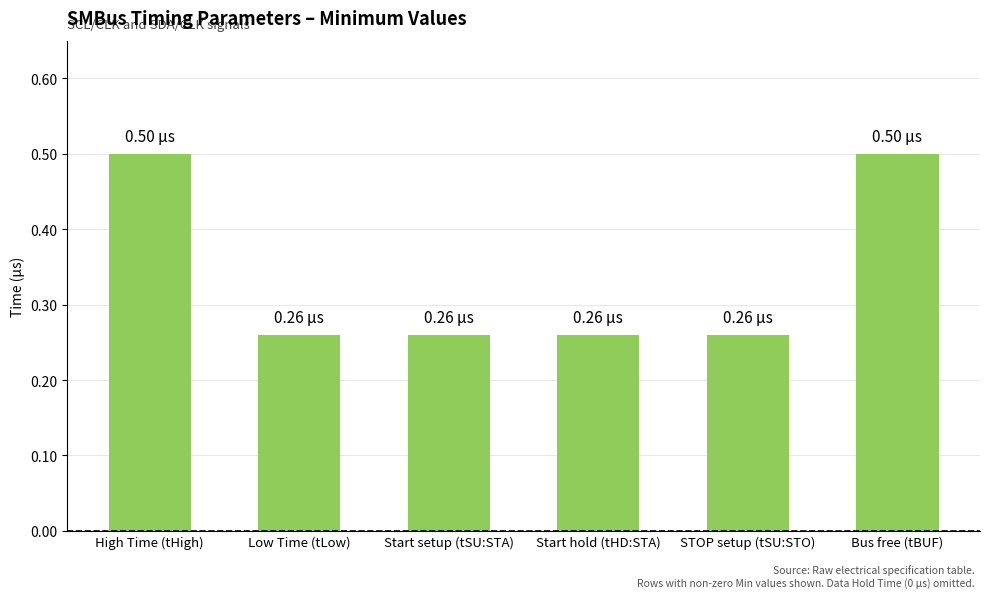

What position from the left is High Time (tHigh)?

1